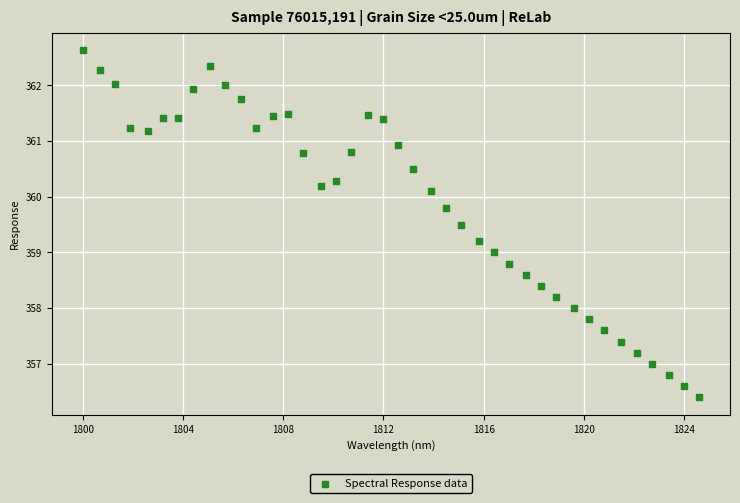

What is the range of X values (max minus min)?

24.6